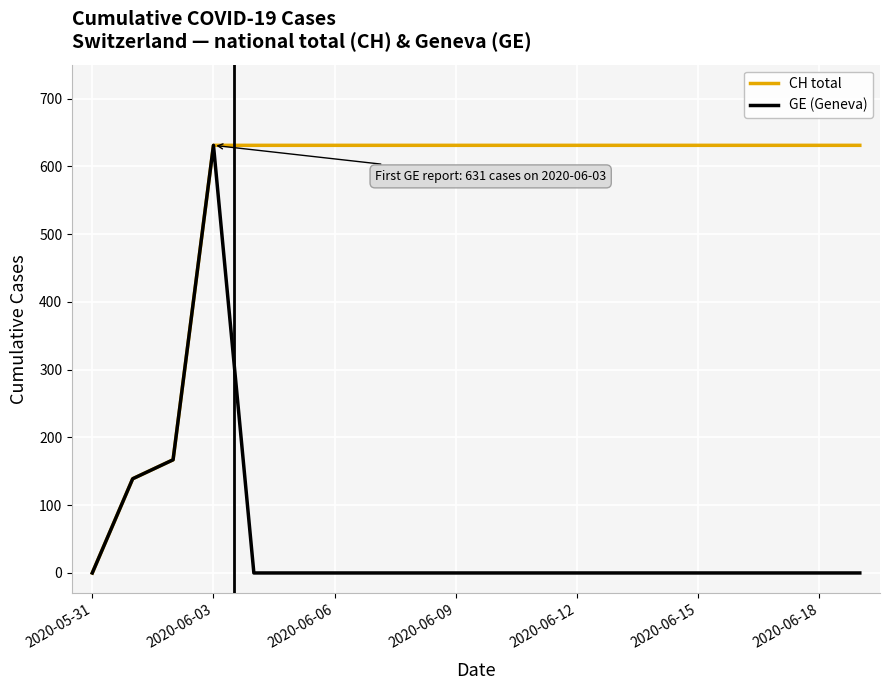

Rank the series by their average value, from lowest to highest.

GE (Geneva), CH total